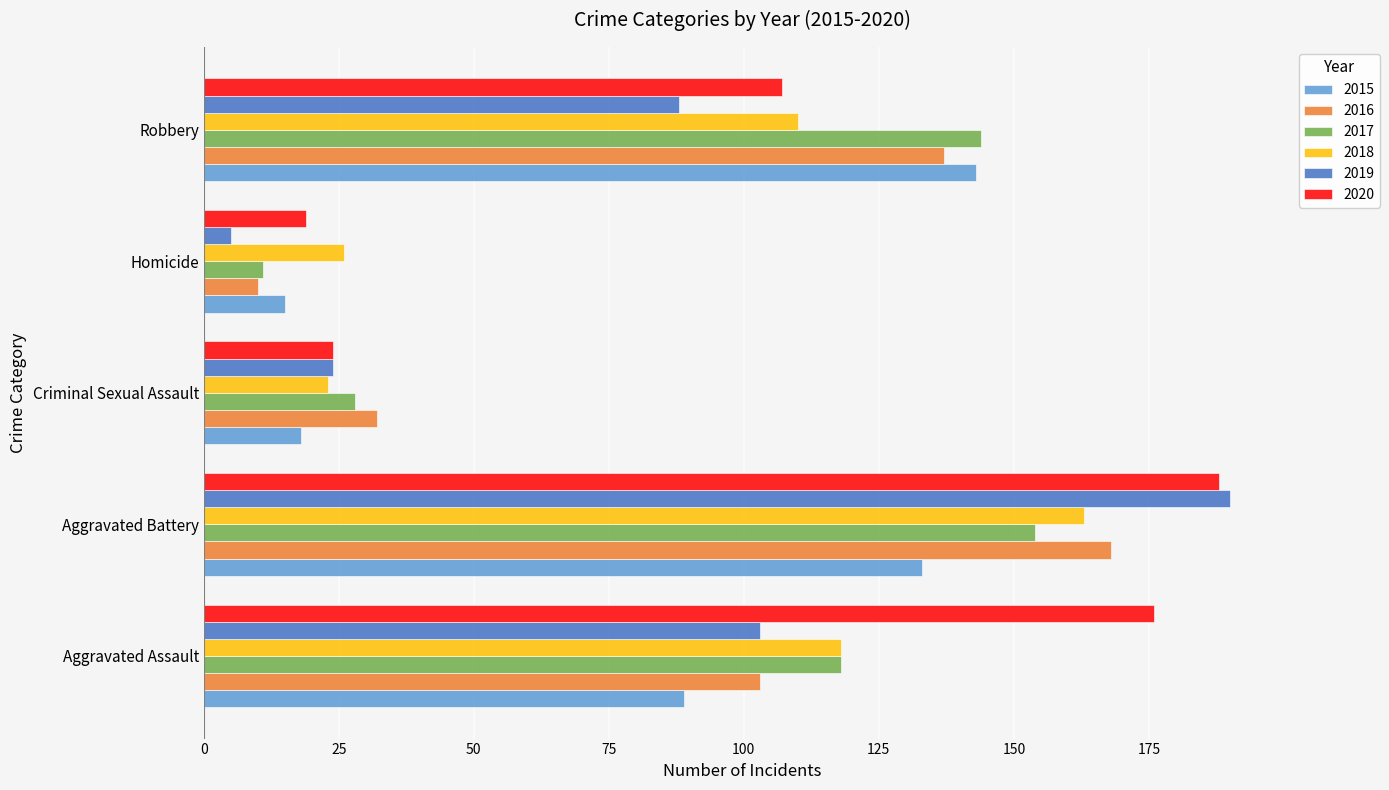

Rank the categories by 2019 value from highest to lowest.

Aggravated Battery, Aggravated Assault, Robbery, Criminal Sexual Assault, Homicide